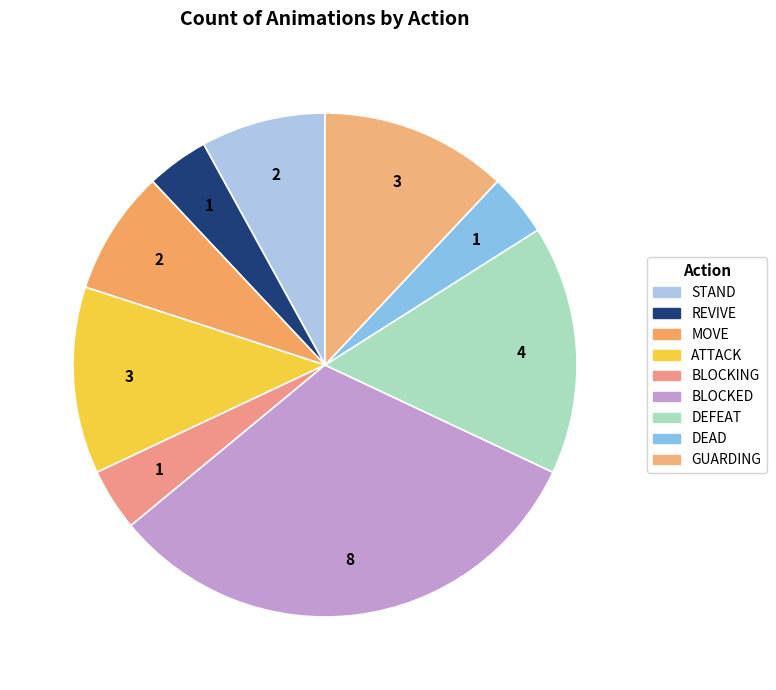

Between BLOCKED and BLOCKING, which is larger?

BLOCKED